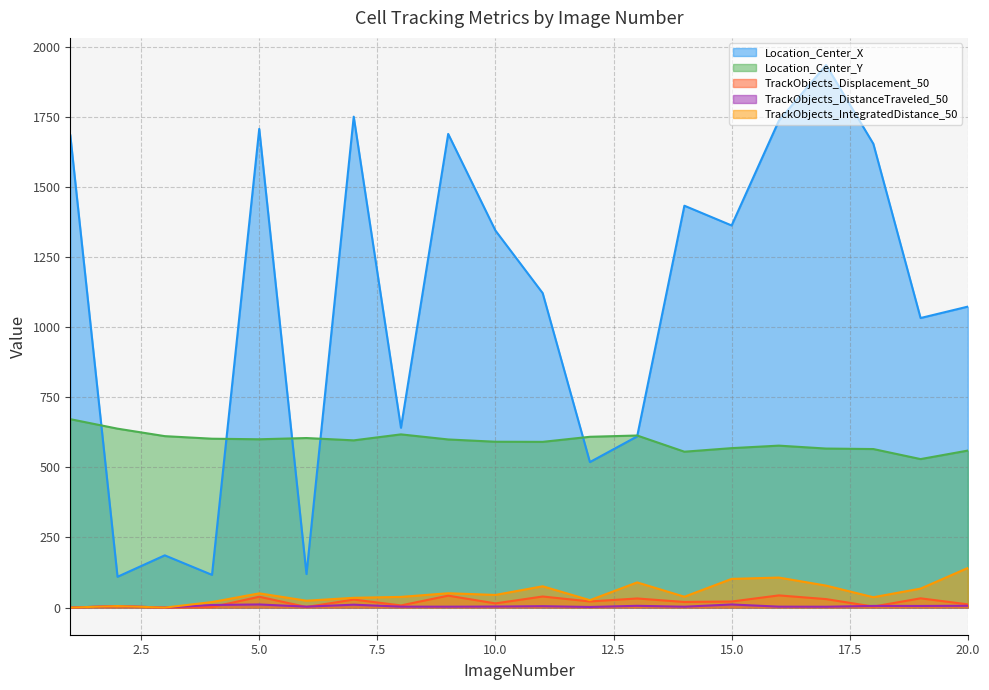

How many interior local peaks does the Location_Center_X series have?

6